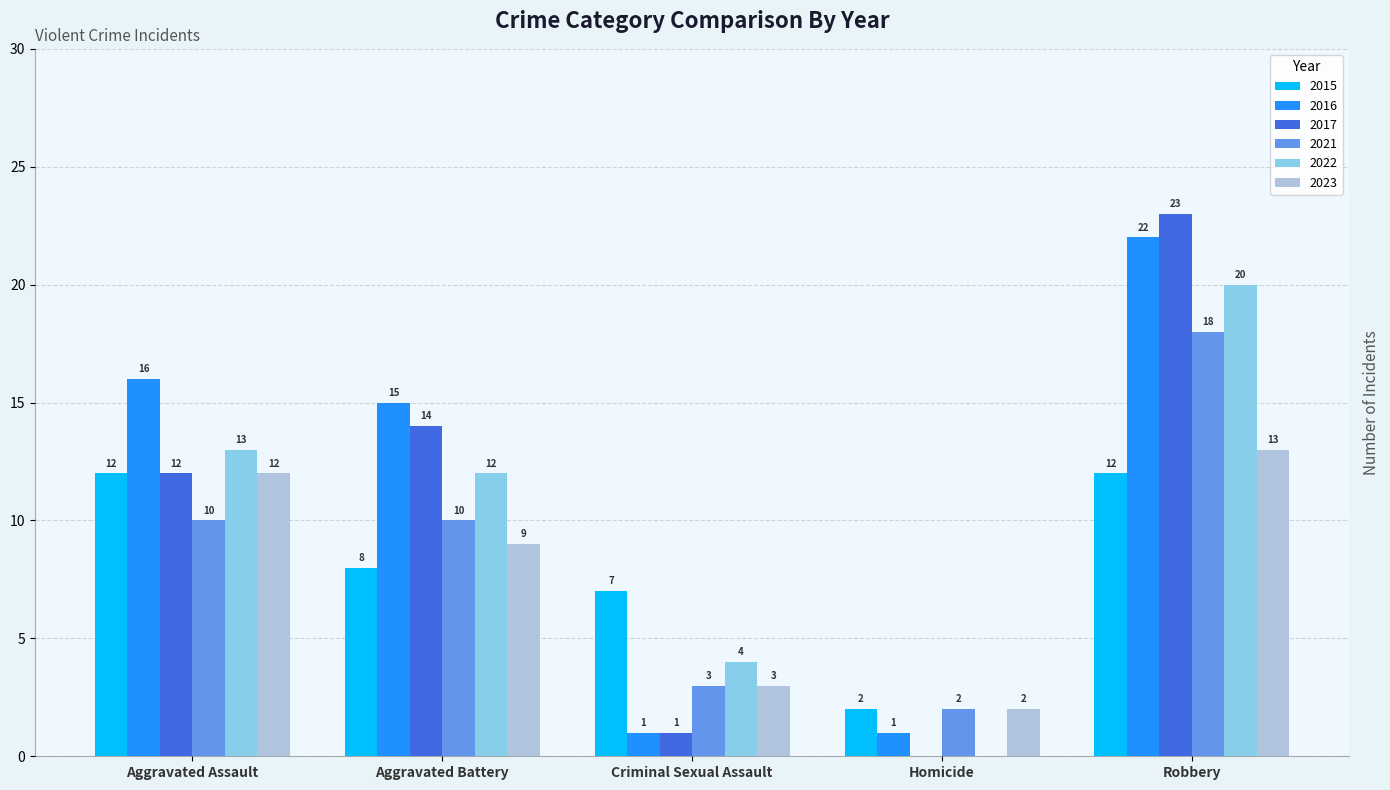

Reading left to right, transcribe all the data shown in this chart.

2015: 12	8	7	2	12
2016: 16	15	1	1	22
2017: 12	14	1	0	23
2021: 10	10	3	2	18
2022: 13	12	4	0	20
2023: 12	9	3	2	13